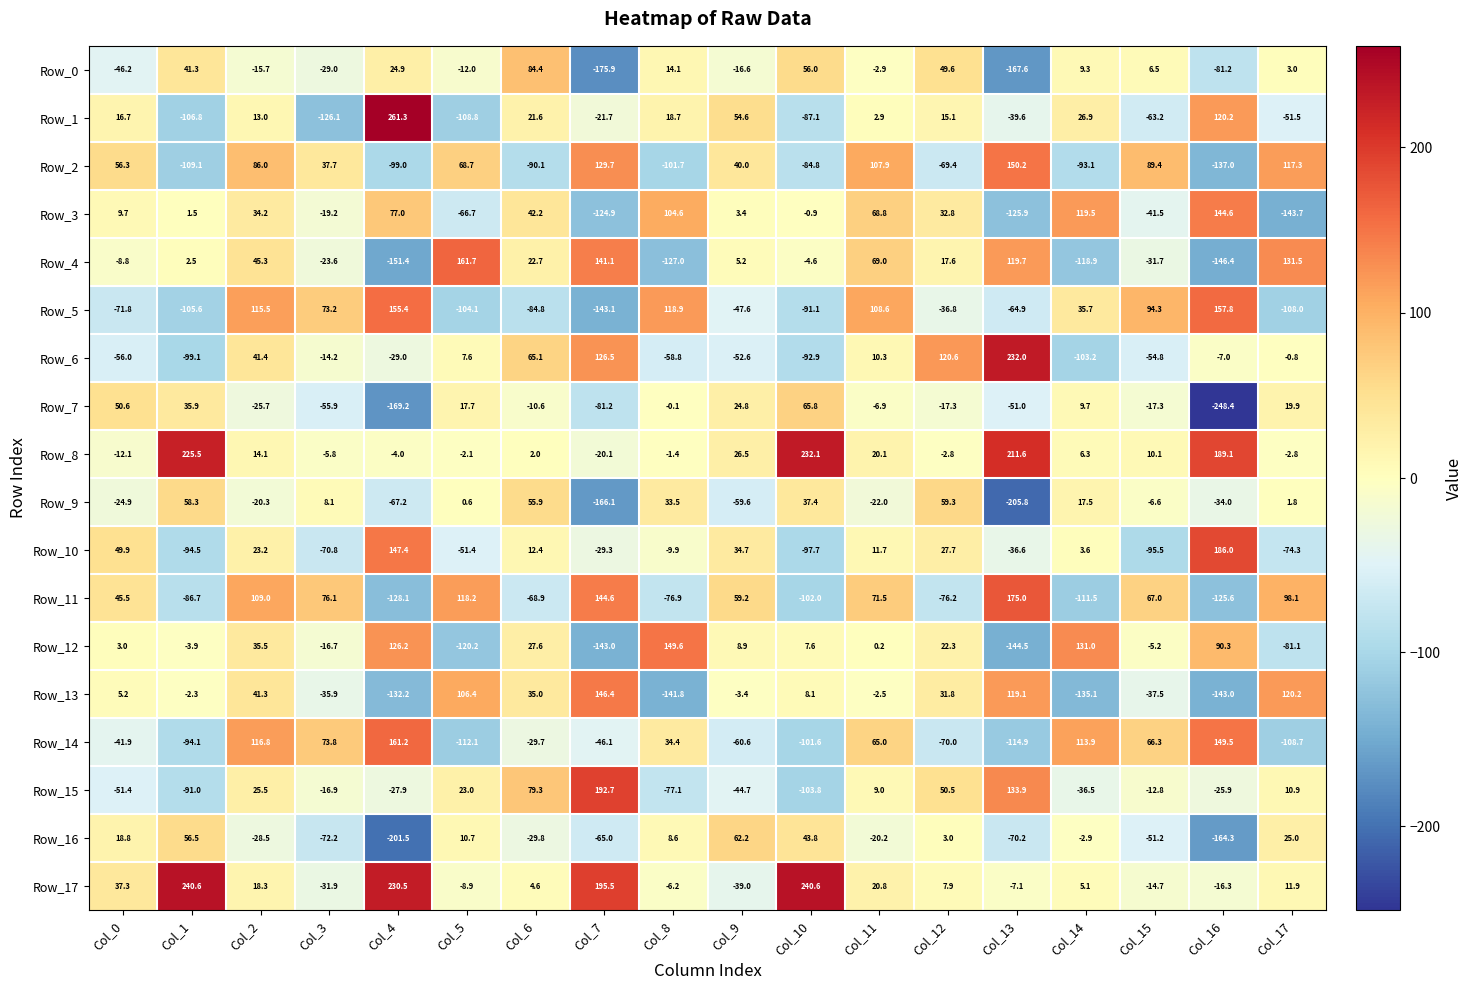

Is it true that Row_16 equals -201.5 at Col_4?

True